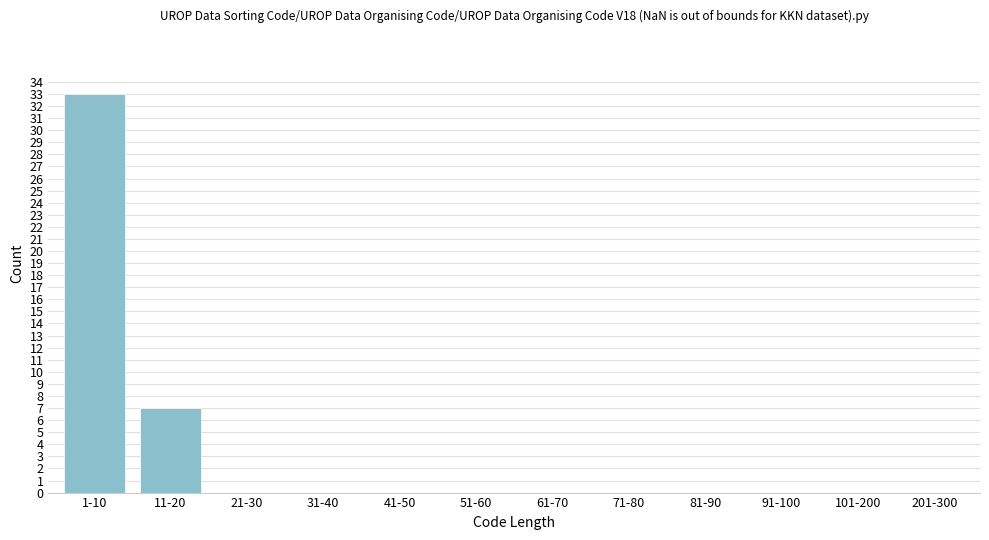

Reading left to right, extract all data points from this chart.

1-10=33	11-20=7	21-30=0	31-40=0	41-50=0	51-60=0	61-70=0	71-80=0	81-90=0	91-100=0	101-200=0	201-300=0